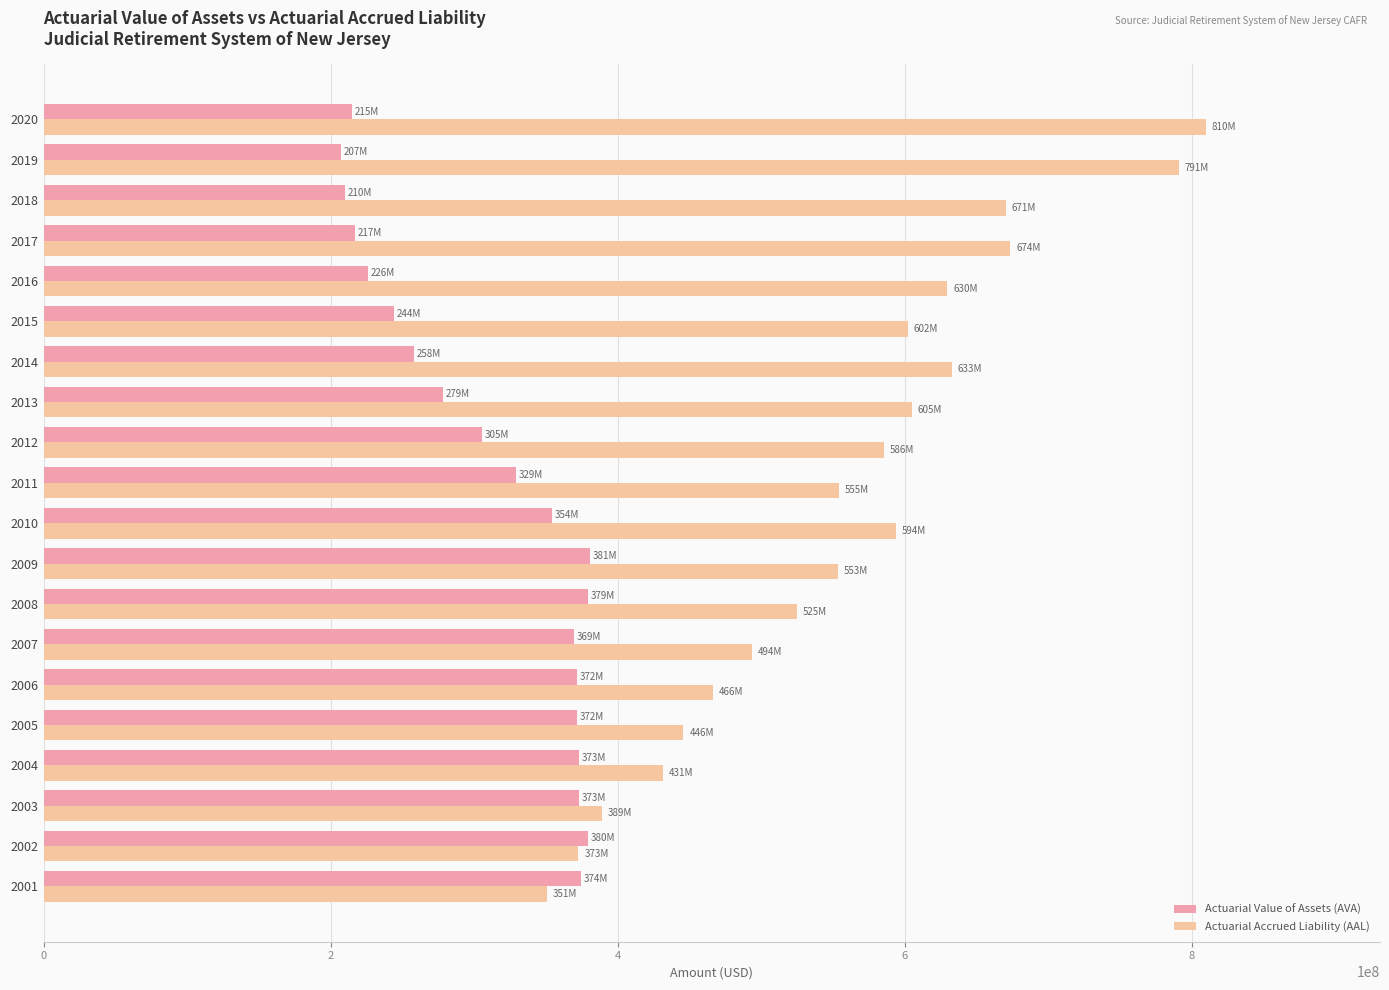

What is the highest value of the Actuarial Value of Assets (AVA) series?

380964713